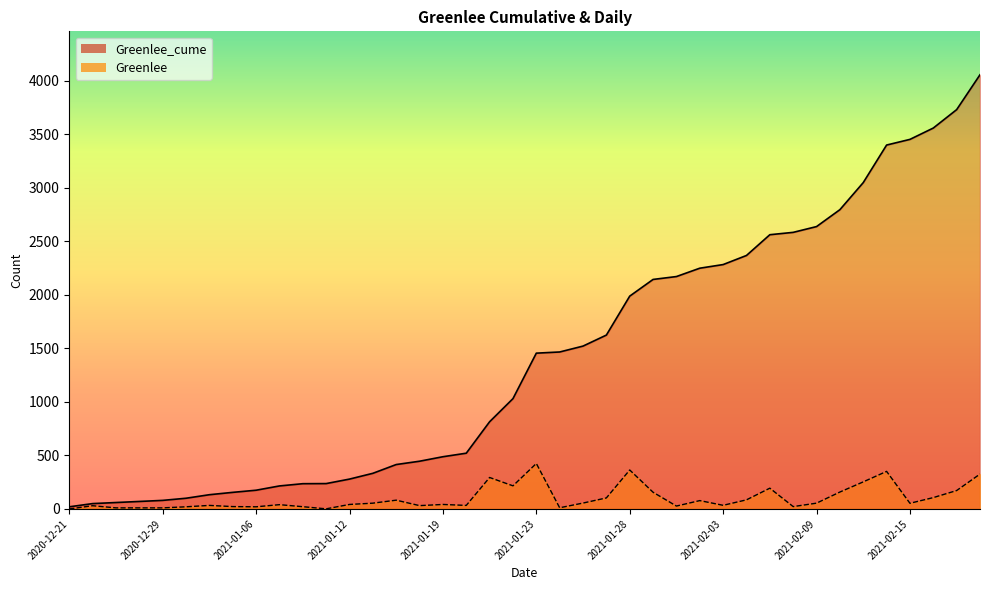

At which label is Greenlee closest to 212?

2021-01-22